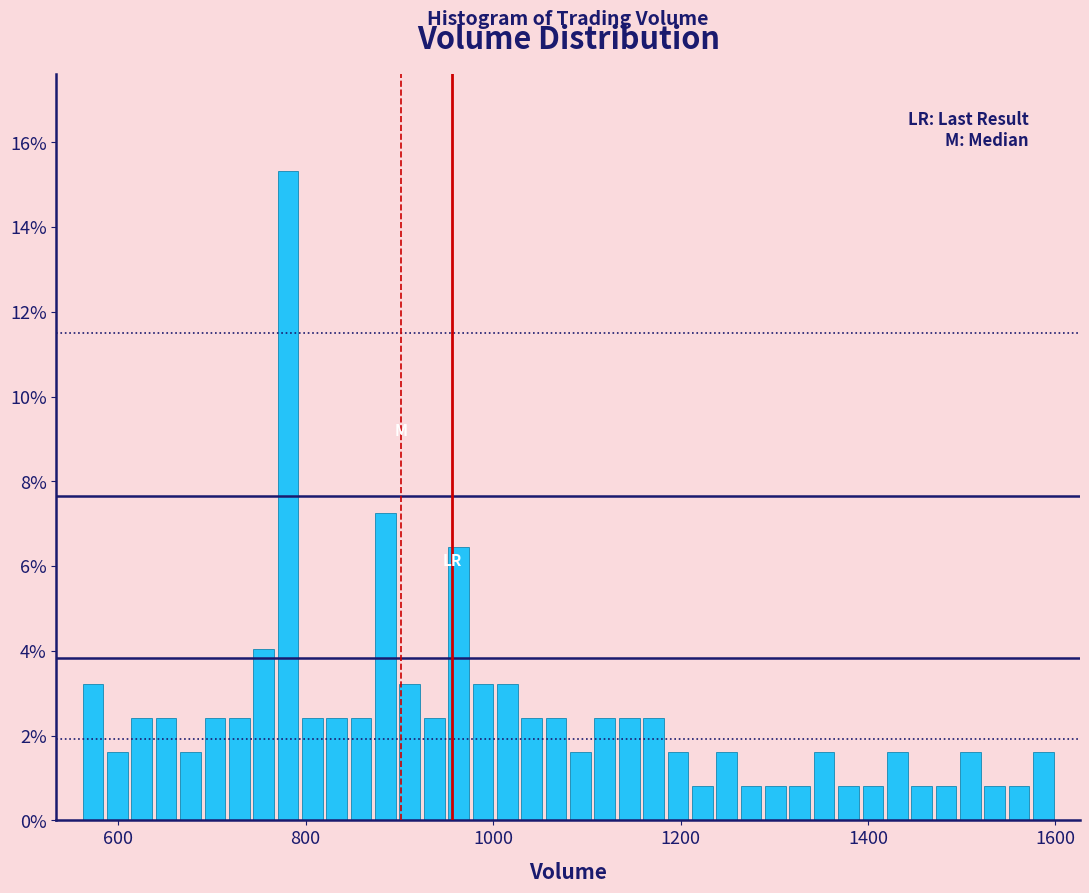

Read against the x-axis, roughly where is the centre of the tallest bar?

780